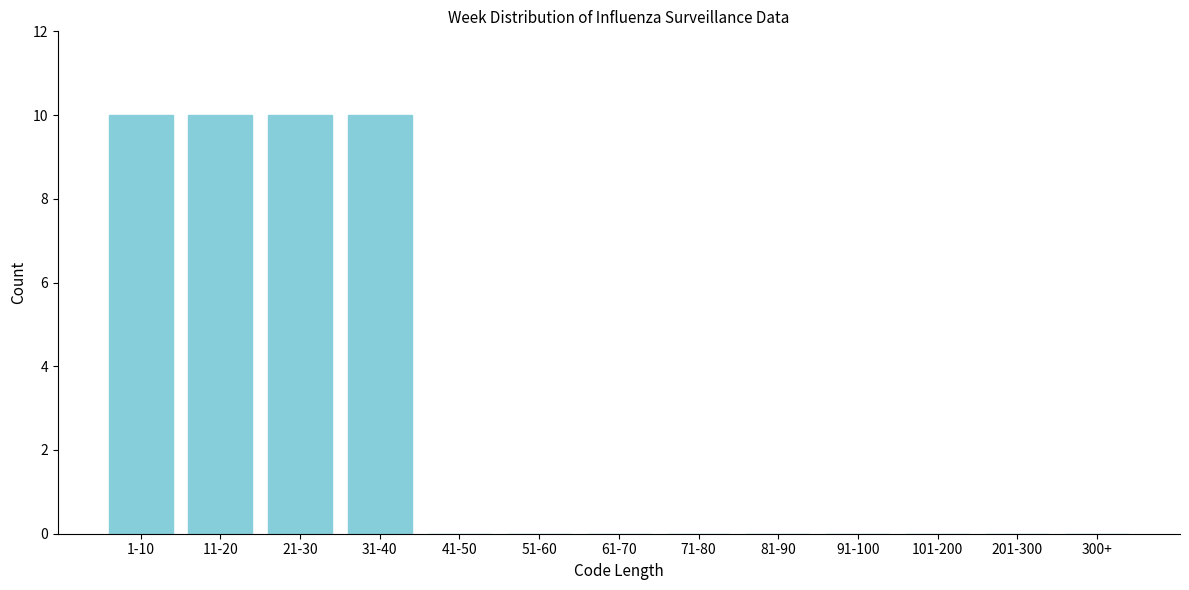

Reading right to left, transcribe all the data shown in this chart.

300+=0	201-300=0	101-200=0	91-100=0	81-90=0	71-80=0	61-70=0	51-60=0	41-50=0	31-40=10	21-30=10	11-20=10	1-10=10